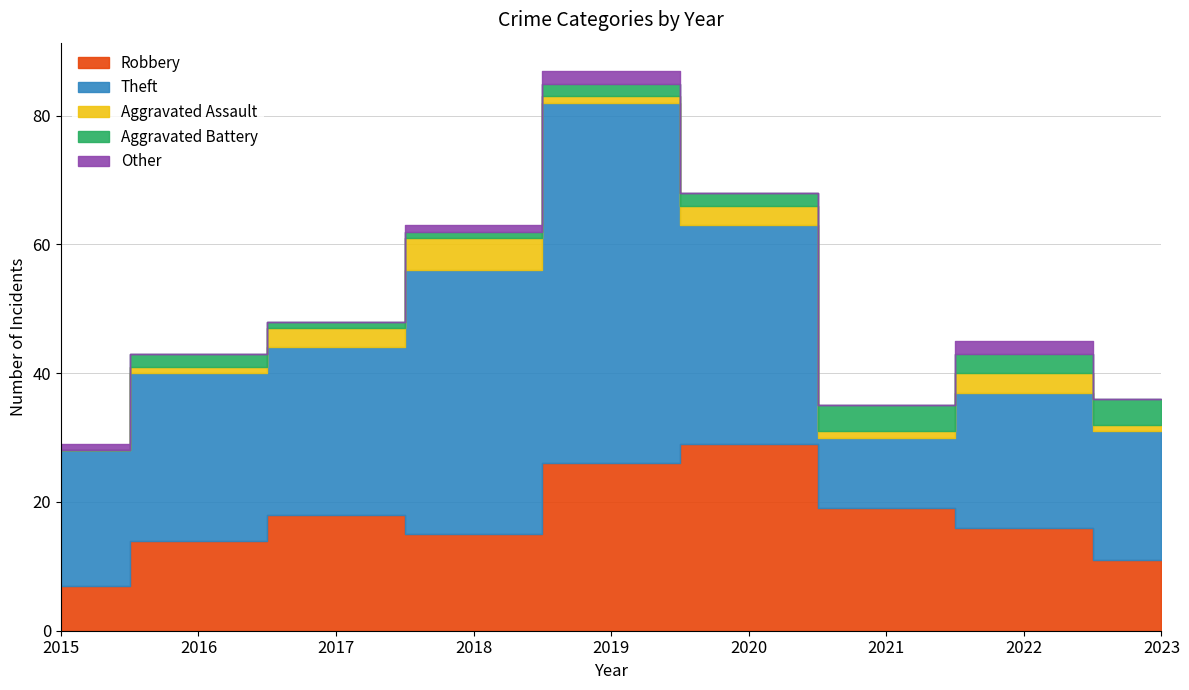

How many interior local valleys does the Aggravated Assault series have?

2